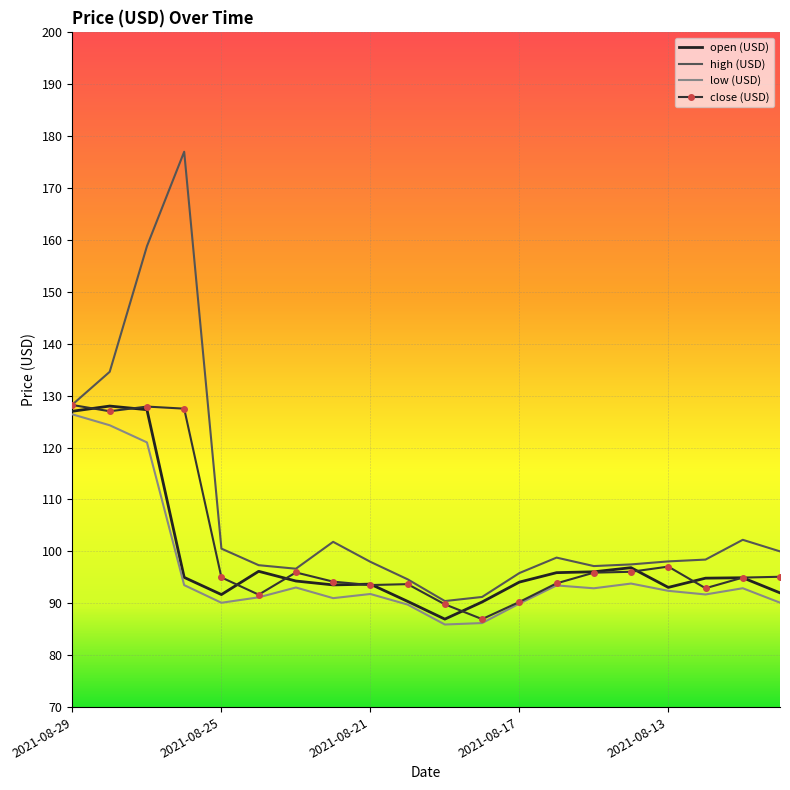

Which series has the largest total across all categories?

high (USD)